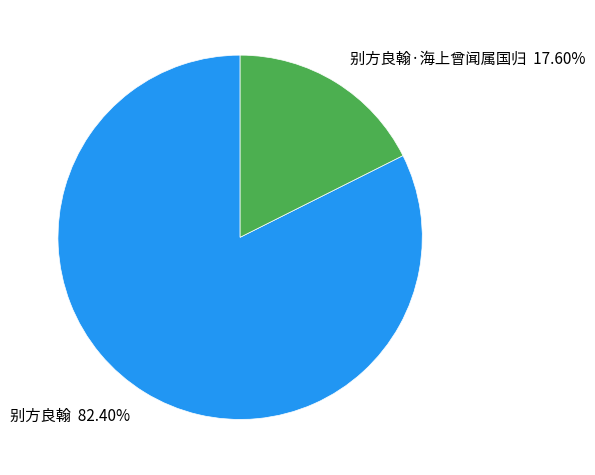

What is the ratio of the value at 别方良翰 to the value at 别方良翰·海上曾闻属国归?

4.7